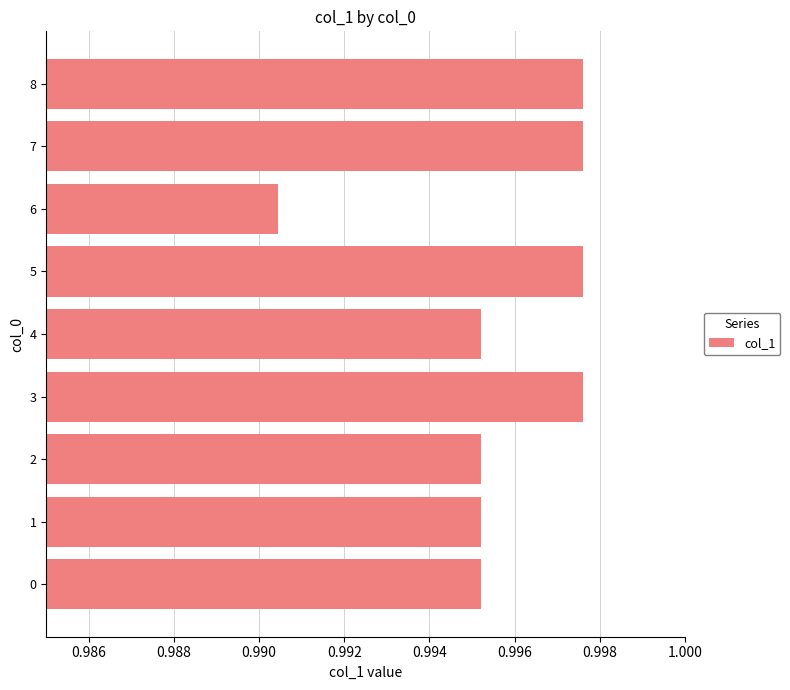

How many values are between 0 and 1?

9